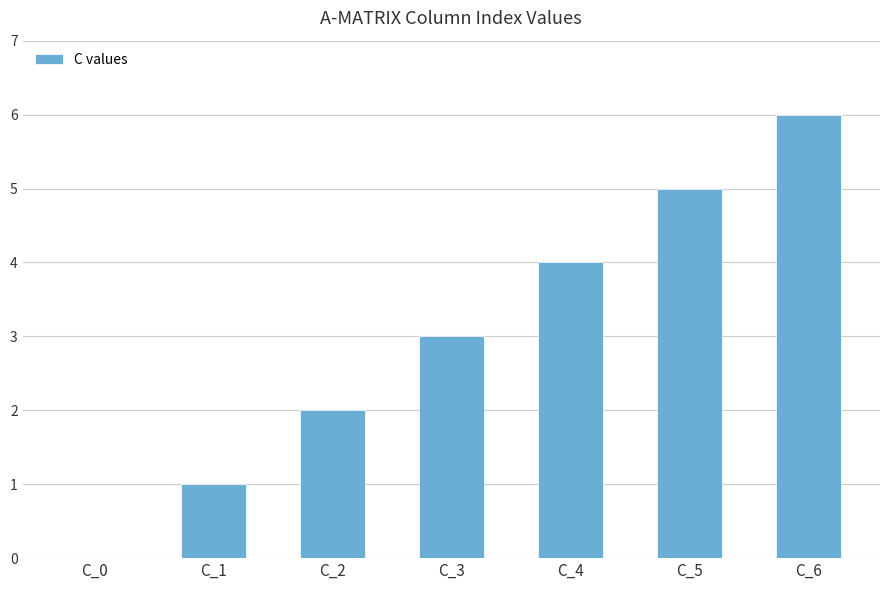

Count the values in the range 1 to 5.

5